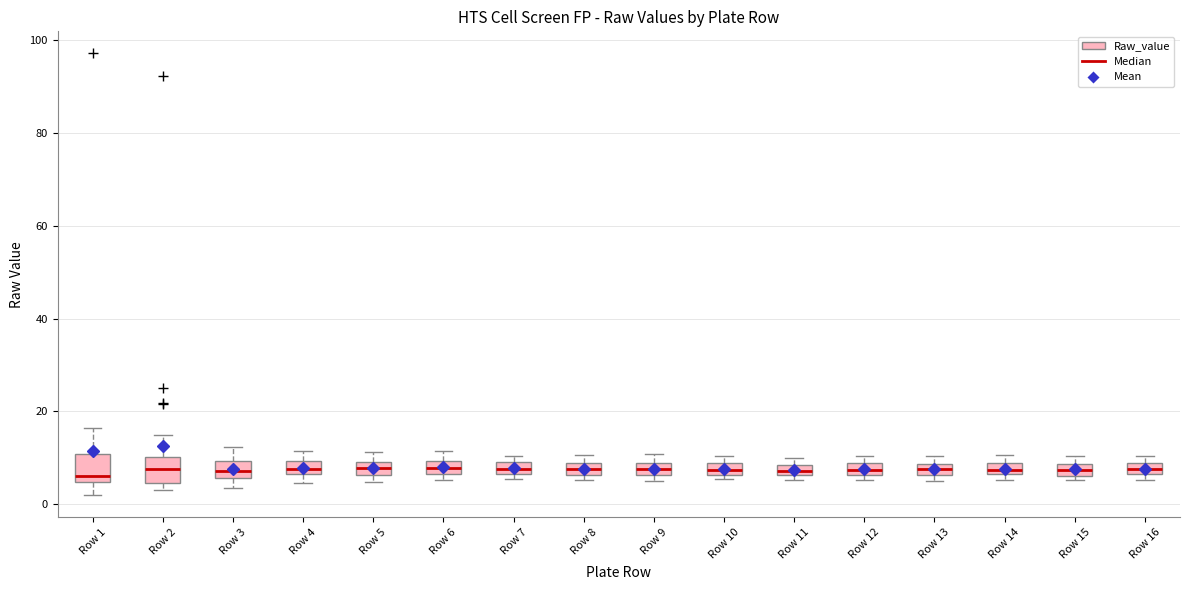

Where does the median line of the box for Row 5 sit on the y-axis? The values are not printed on the chart, so give them approximately, as read against the axis.

8